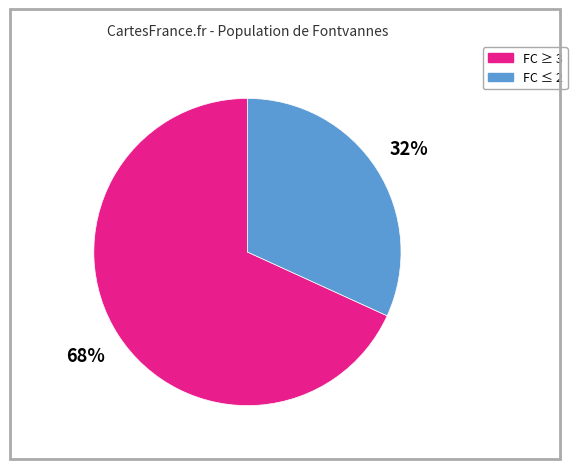

To the nearest percent, what is the average slice percentage?

50%